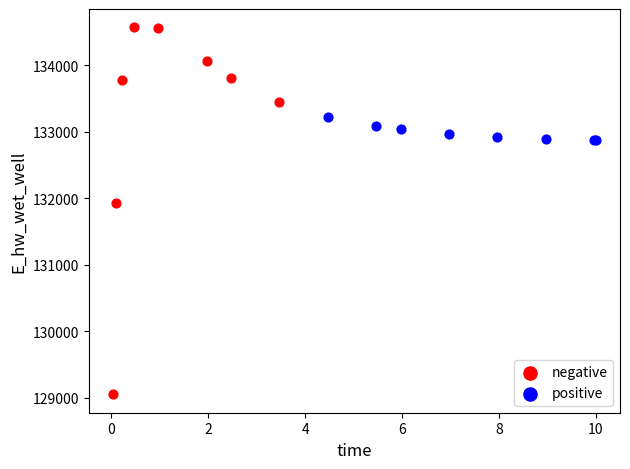

What are all the series names shown in the legend?

negative, positive